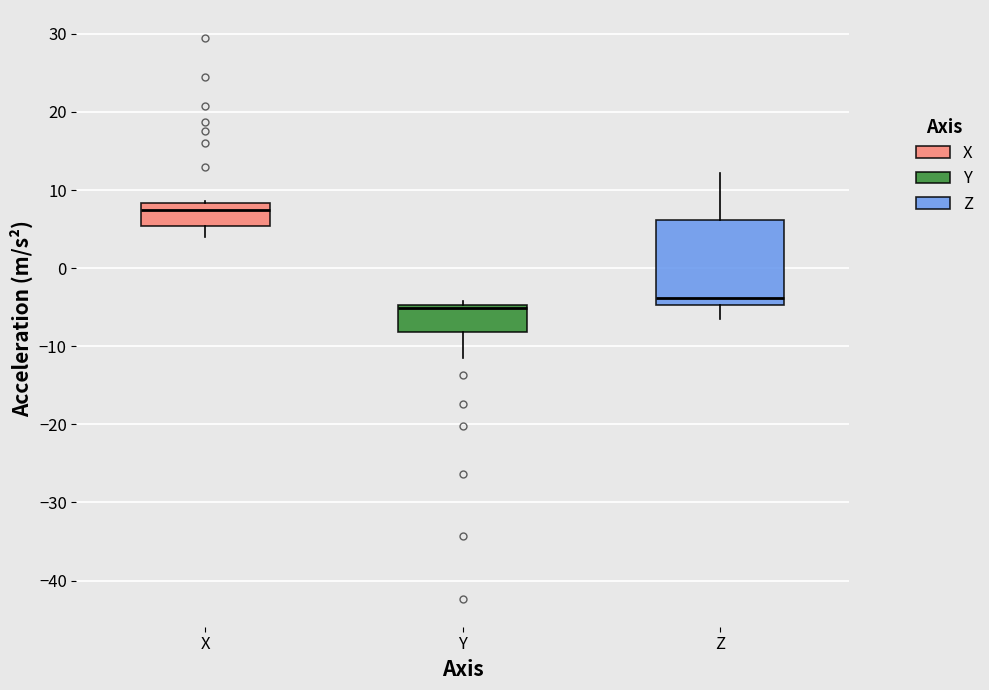

Which box's median line is the highest?

X